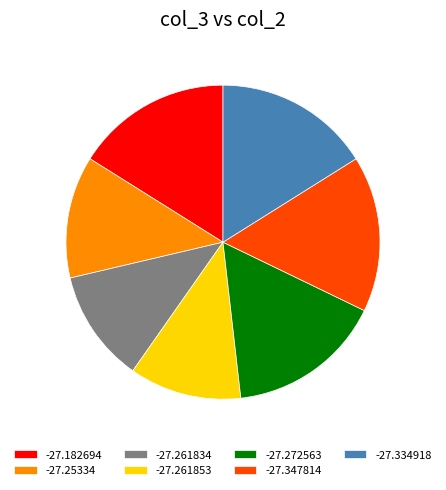

Is the sum of -27.182694 and -27.261834 greater than half?

No